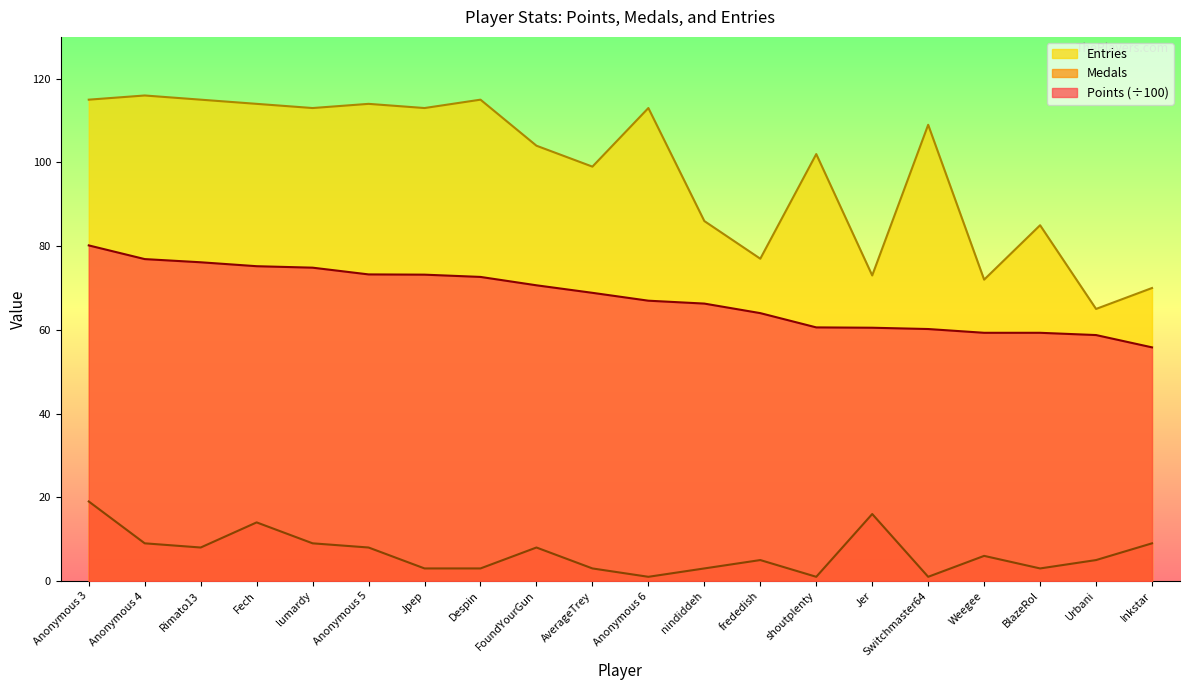

What is the greatest value displayed?

116.0